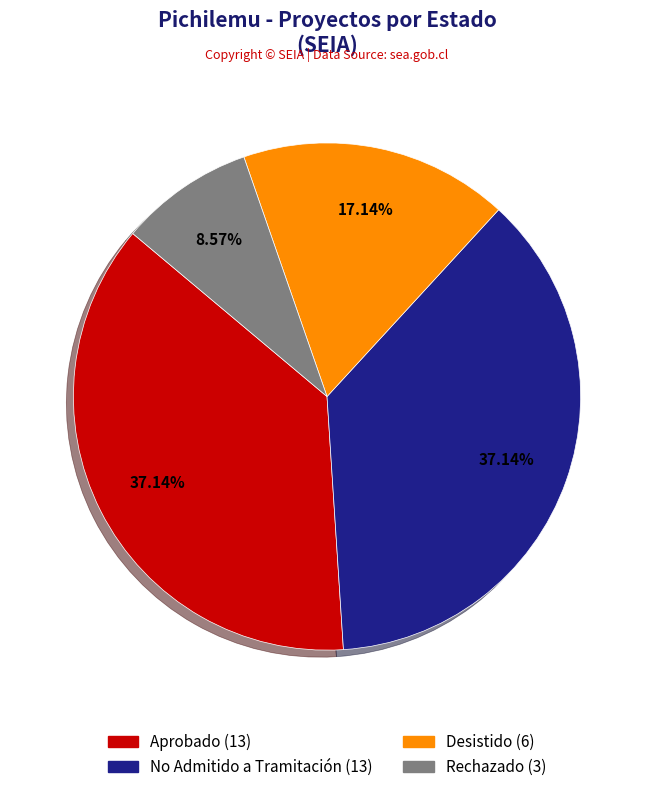

Approximately how many times larger is the value at No Admitido a Tramitación compared to Desistido?

2.2